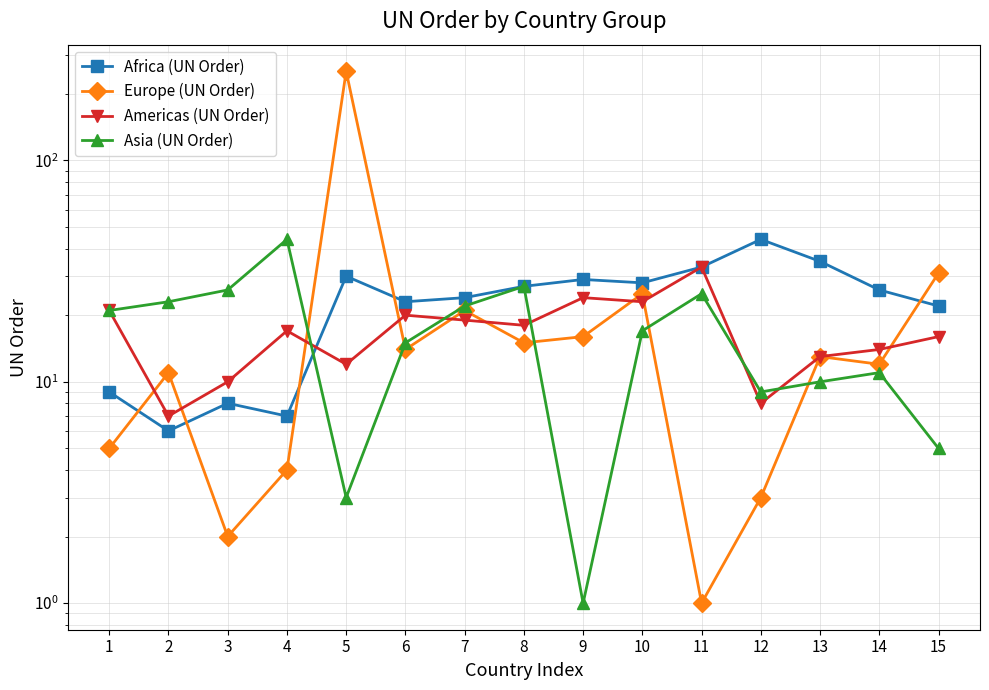

At which label does Asia (UN Order) reach its peak?

4